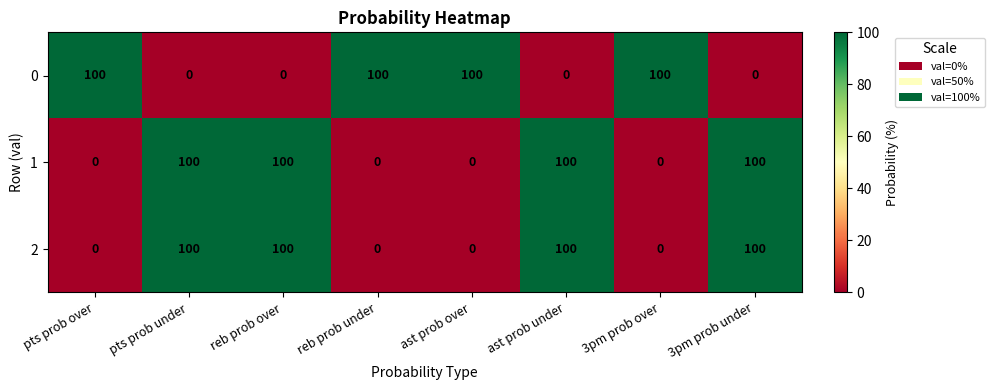

Count the number of data series in this chart.

3